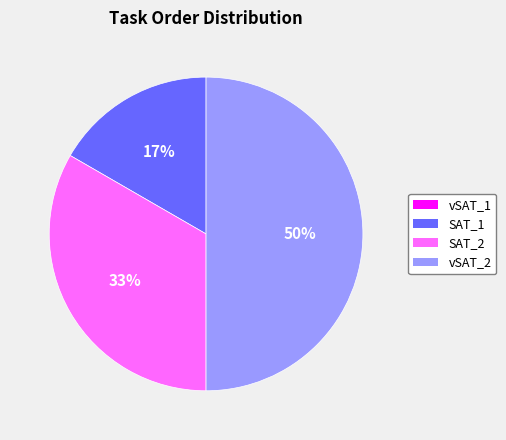

To the nearest percent, what is the difference between the largest and smallest slice percentages?

50%